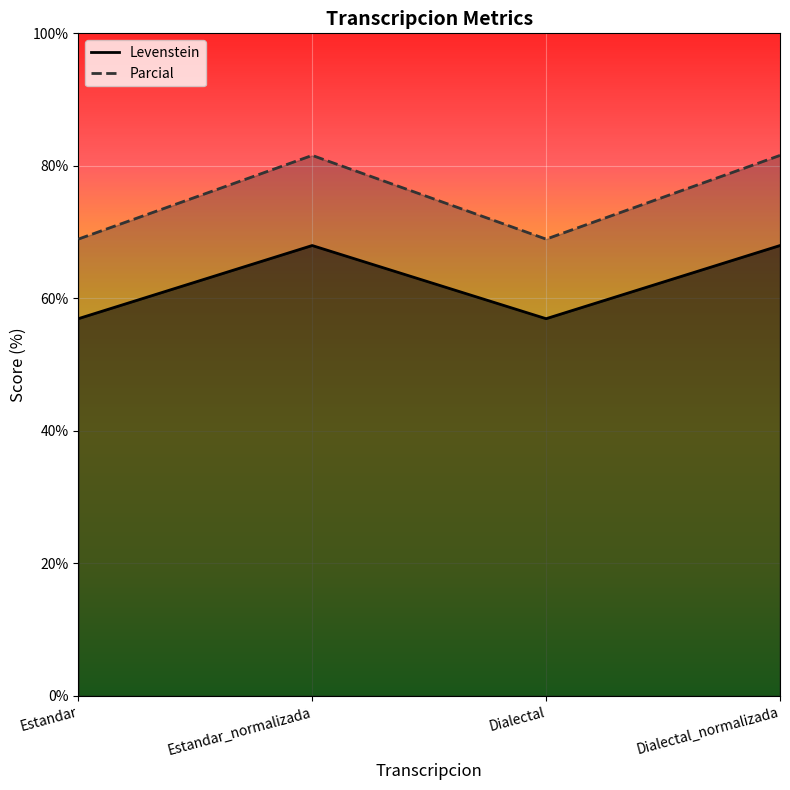

Reading left to right, transcribe all the data shown in this chart.

Levenstein: Estandar=56.9	Estandar_normalizada=68.0	Dialectal=56.9	Dialectal_normalizada=68.0
Parcial: Estandar=68.9	Estandar_normalizada=81.6	Dialectal=68.9	Dialectal_normalizada=81.6